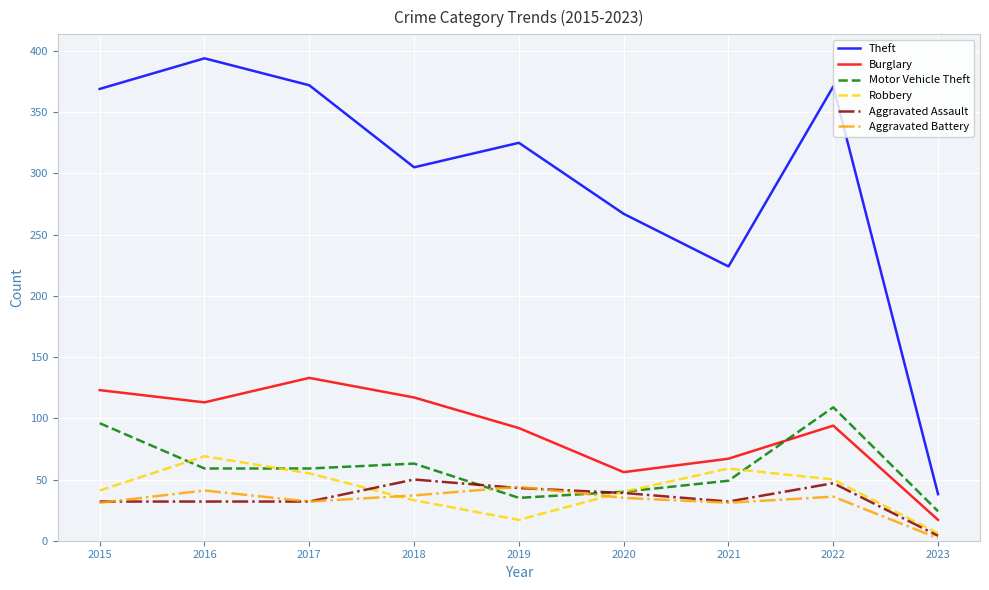

What are all the series names shown in the legend?

Theft, Burglary, Motor Vehicle Theft, Robbery, Aggravated Assault, Aggravated Battery